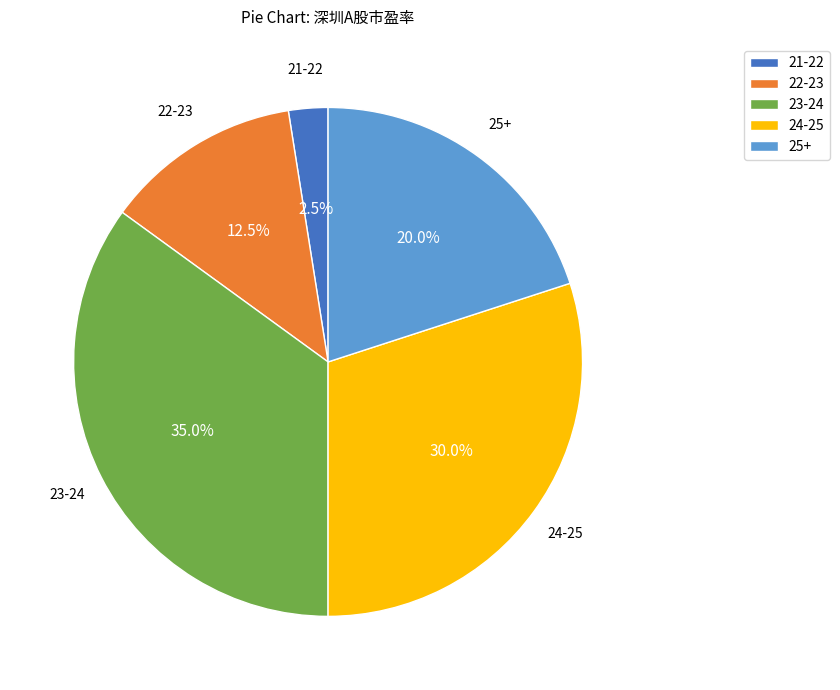

What is the ratio of the value at 25+ to the value at 23-24?

0.6